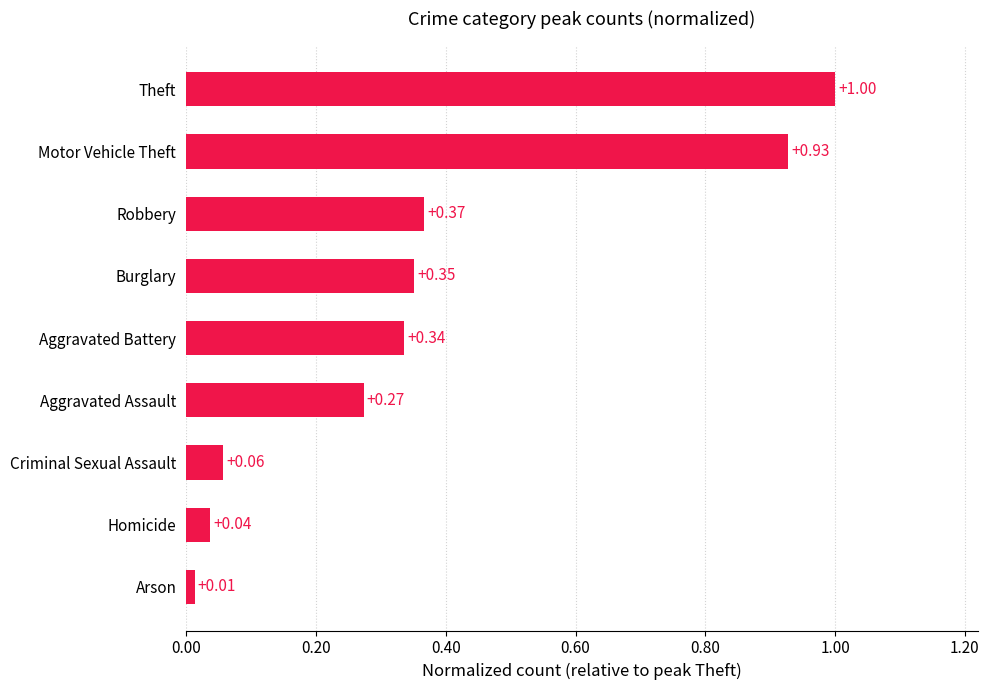

List the labels in order of value, largest first.

Theft, Motor Vehicle Theft, Robbery, Burglary, Aggravated Battery, Aggravated Assault, Criminal Sexual Assault, Homicide, Arson